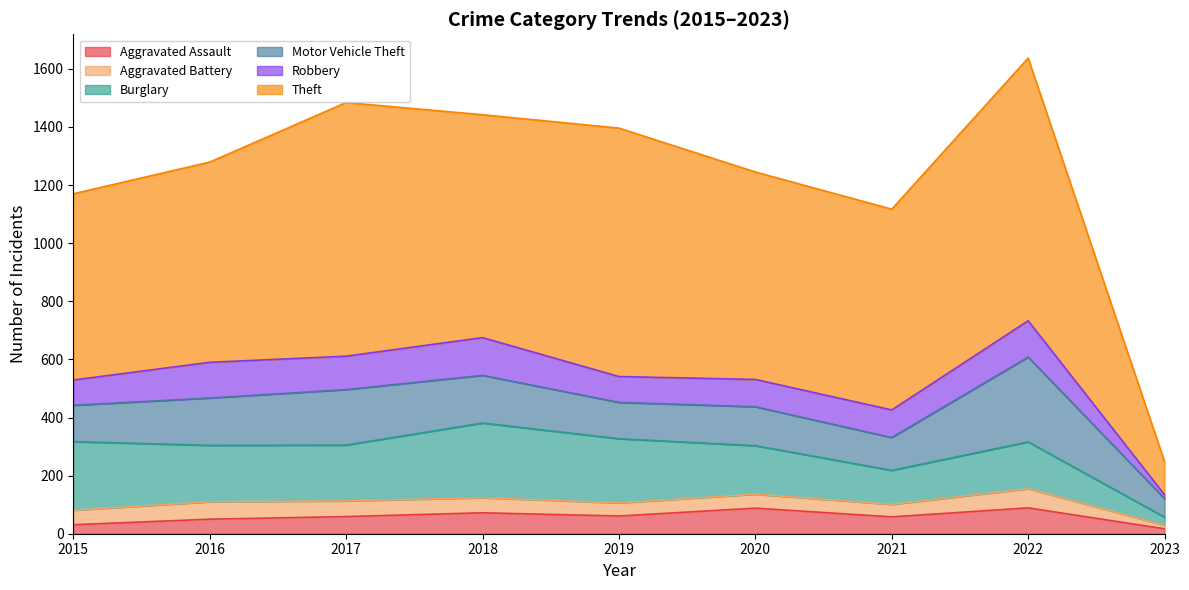

True or false: Aggravated Assault and Motor Vehicle Theft cross at least once.

False